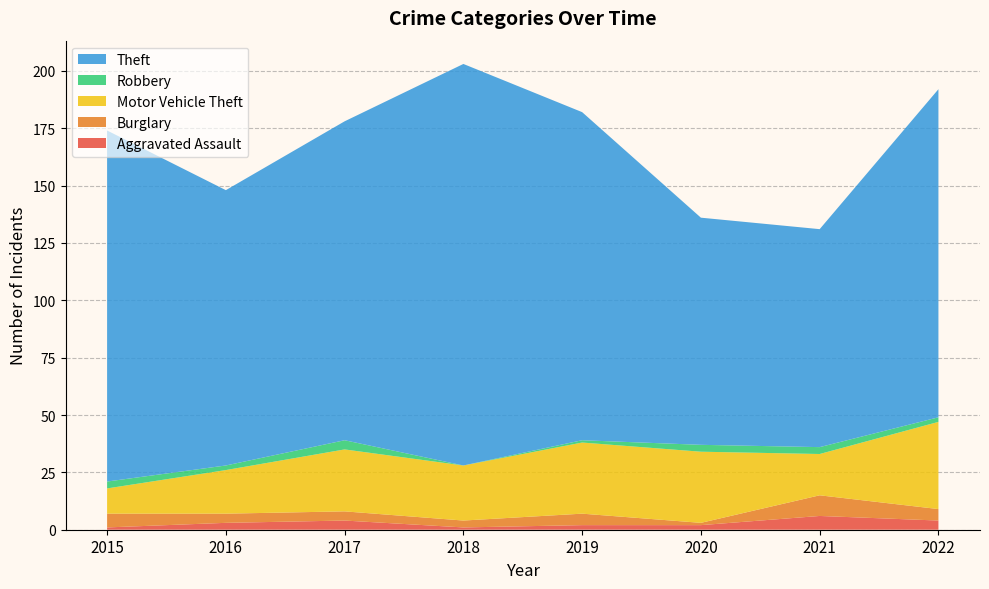

Reading left to right, what are all the values shown in this chart?

Aggravated Assault: 1	3	4	1	2	2	6	4
Burglary: 6	4	4	3	5	1	9	5
Motor Vehicle Theft: 11	19	27	24	31	31	18	38
Robbery: 3	2	4	0	1	3	3	2
Theft: 153	120	139	175	143	99	95	143